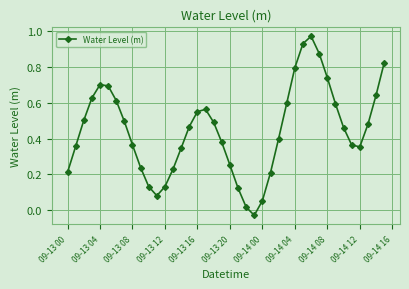

How many points are higher than both their immediate neighbors (excluding endpoints)?

3